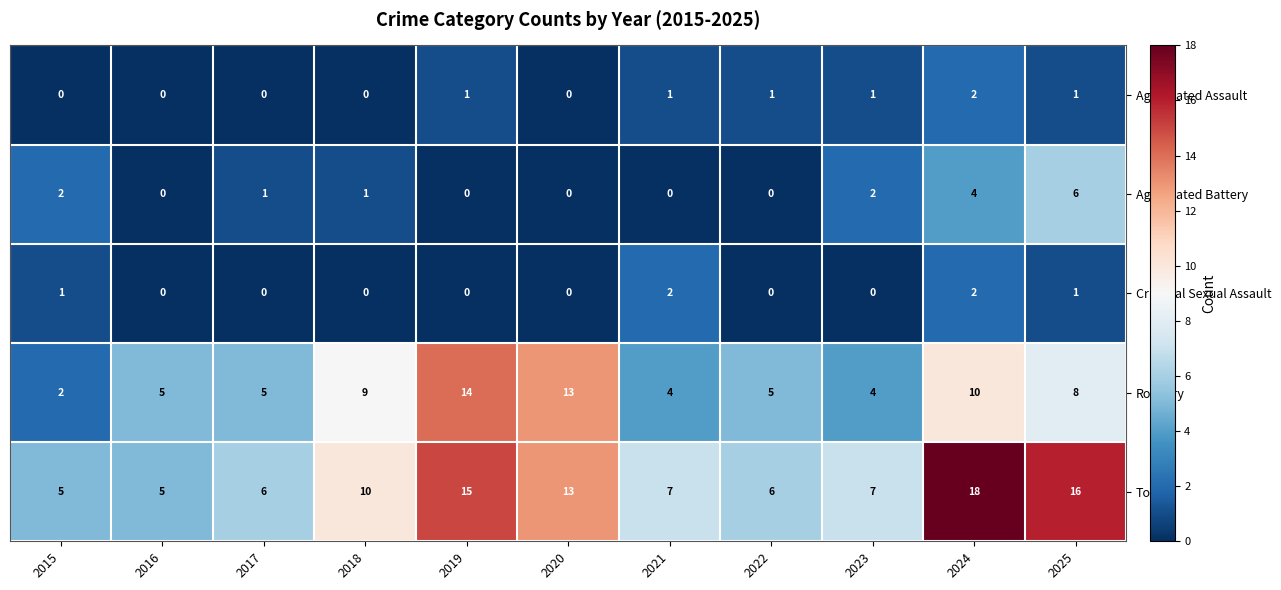

What is the sum of the Robbery values at 2016 and 2022?

10